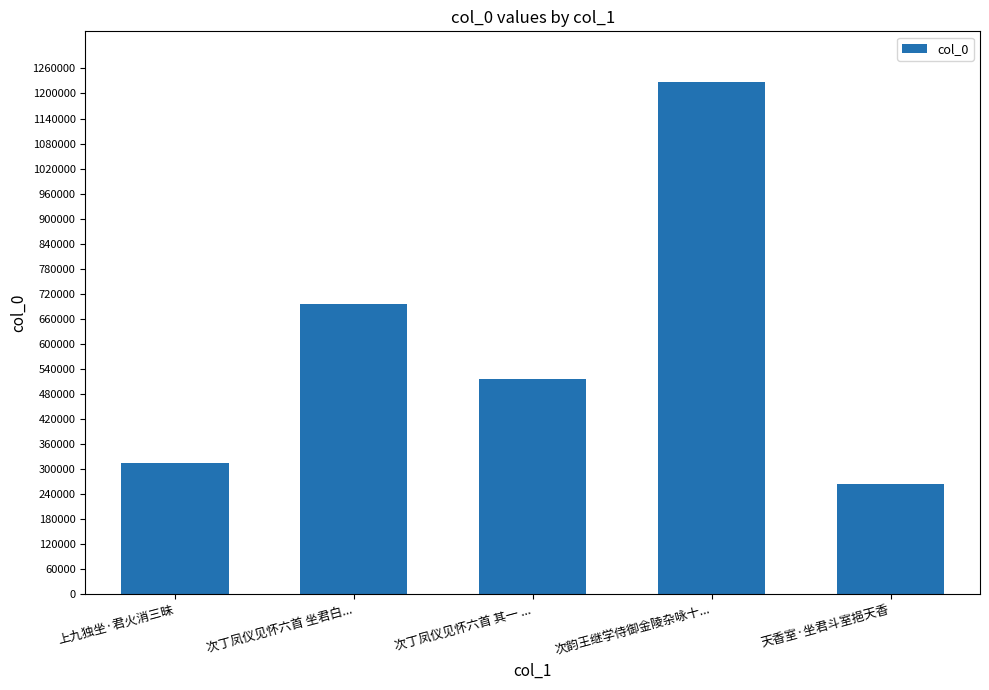

Rank the categories by value from lowest to highest.

天香室·坐君斗室挹天香, 上九独坐·君火消三昧, 次丁凤仪见怀六首 其一 ..., 次丁凤仪见怀六首 坐君白..., 次韵王继学侍御金陵杂咏十...